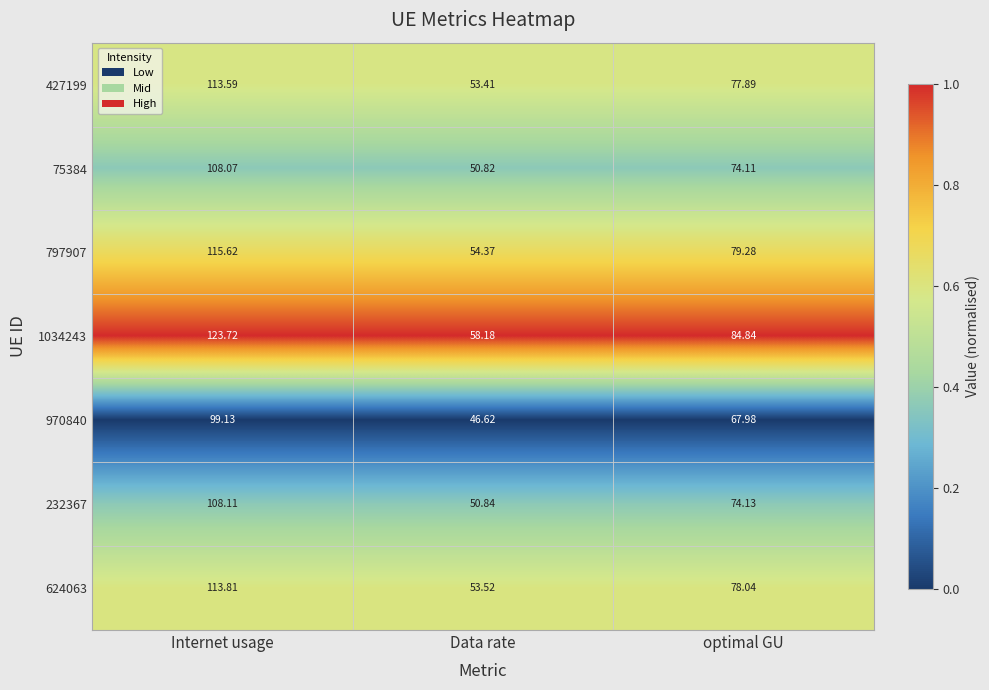

Which series changed the most between Data rate and optimal GU?

1034243